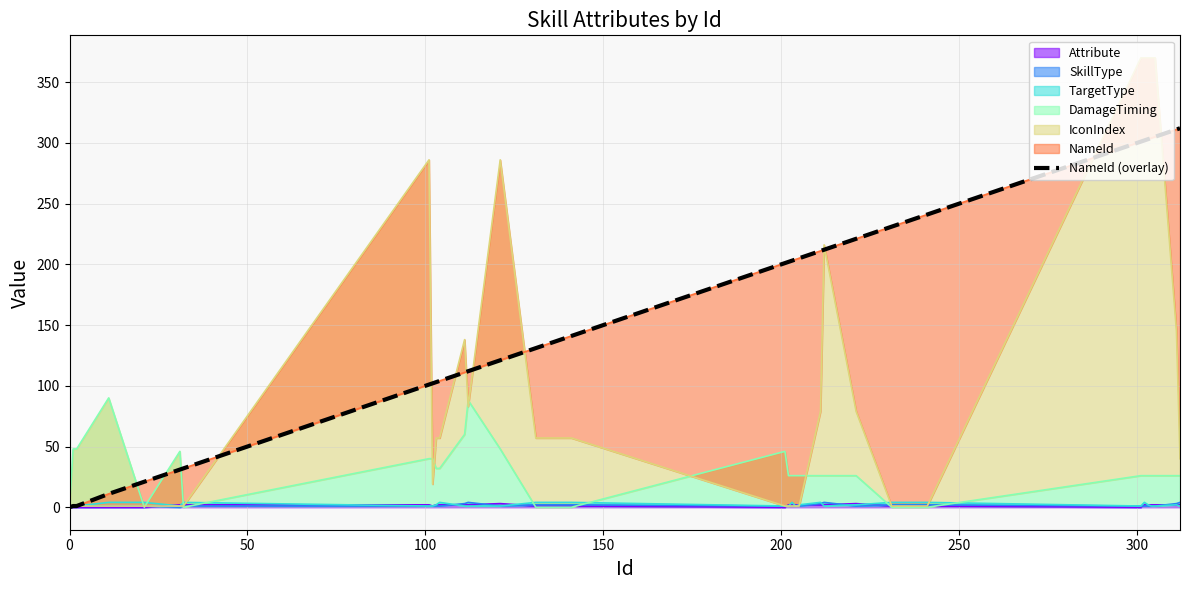

How many values exceed 202?

19